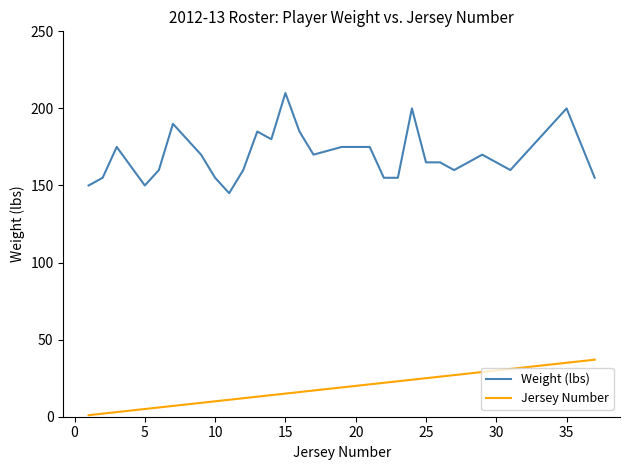

True or false: Jersey Number and Weight (lbs) cross at least once.

False